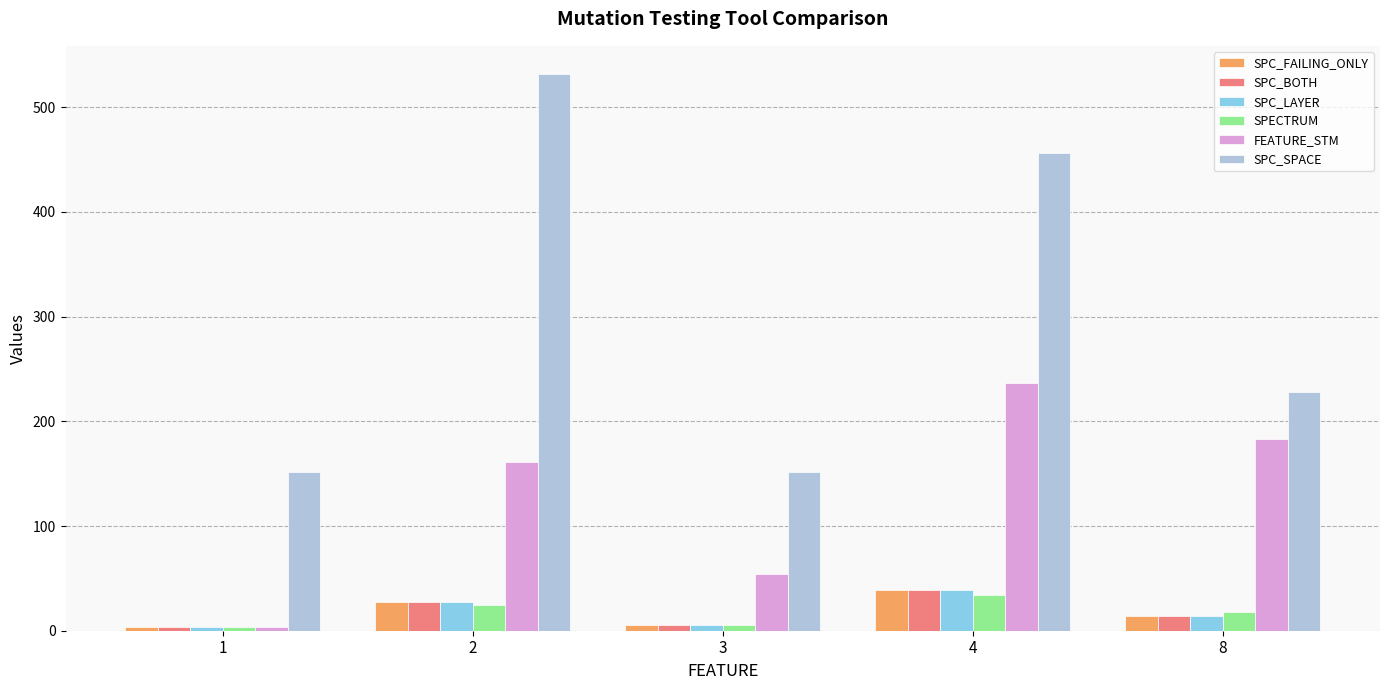

What is the value of the FEATURE_STM bar at the 3rd from the left?

54